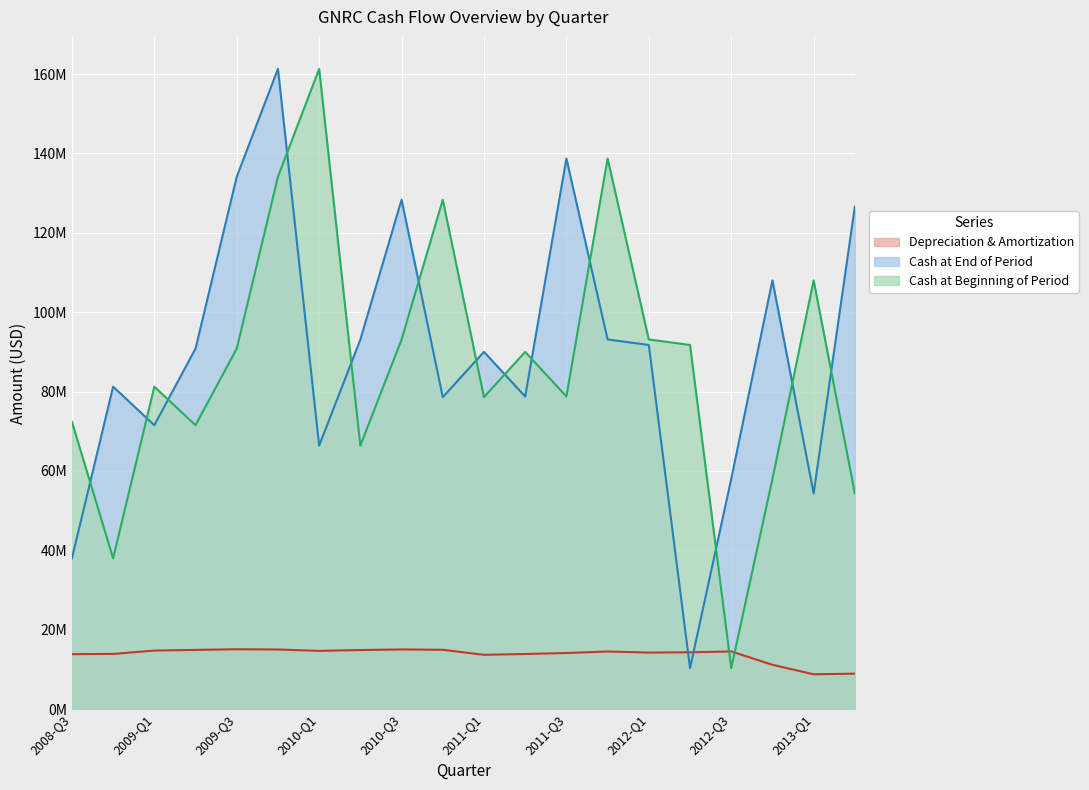

Which category has the lowest value in the cashAtBeginningOfPeriod series?

2012-Q3